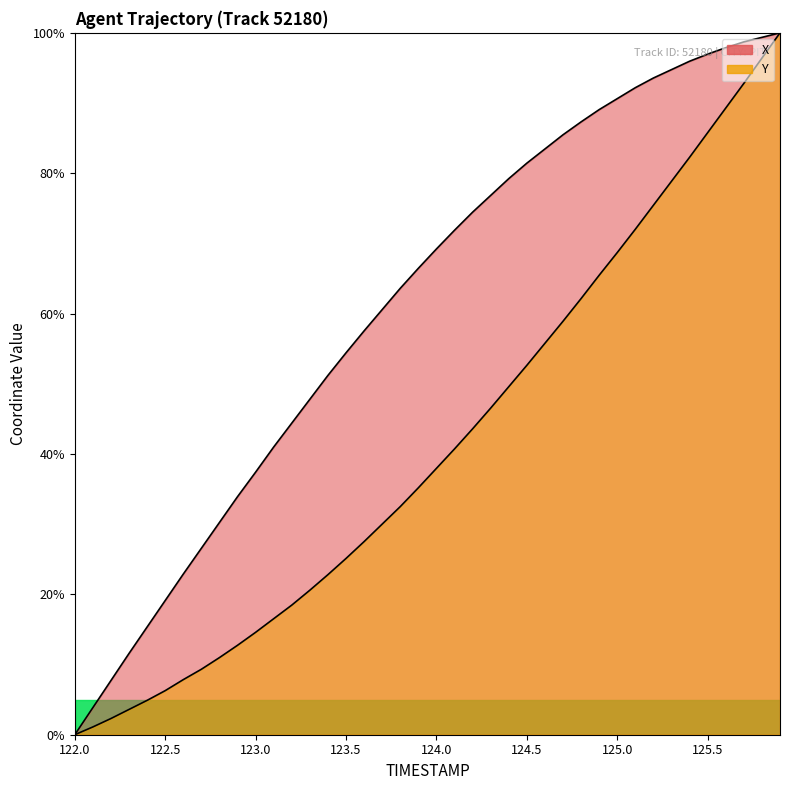

Which series has the largest range (max minus min)?

X